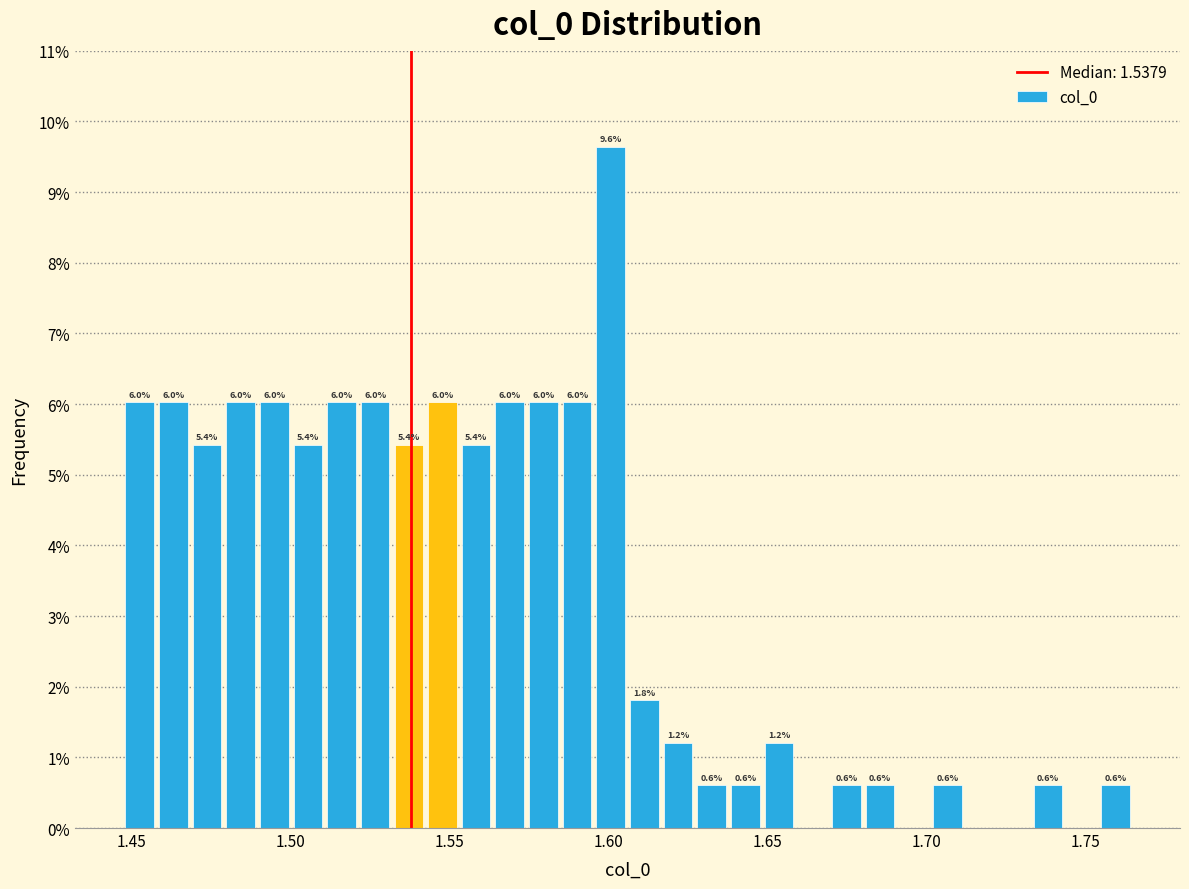

Around what value on the x-axis is the tallest bar? Give the approximate position of its centre, as read against the axis.

1.600